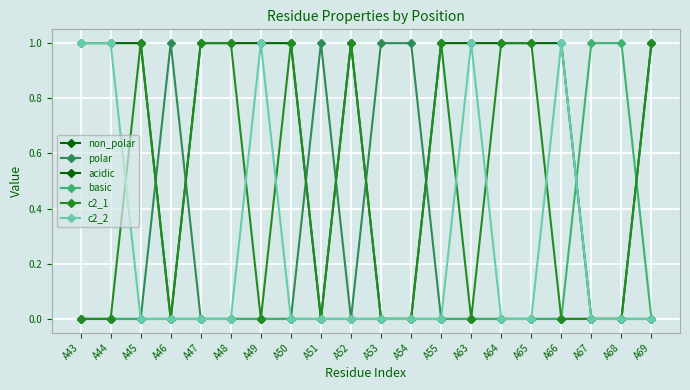

Reading left to right, transcribe all the data shown in this chart.

non_polar: 1	1	1	0	1	1	1	1	0	1	0	0	1	1	1	1	1	0	0	1
polar: 0	0	0	1	0	0	0	0	1	0	1	1	0	0	0	0	0	0	0	0
acidic: 0	0	0	0	0	0	0	0	0	0	0	0	0	0	0	0	0	0	0	0
basic: 0	0	0	0	0	0	0	0	0	0	0	0	0	0	0	0	0	1	1	0
c2_1: 0	0	1	0	1	1	0	1	0	1	0	0	1	0	1	1	0	0	0	1
c2_2: 1	1	0	0	0	0	1	0	0	0	0	0	0	1	0	0	1	0	0	0